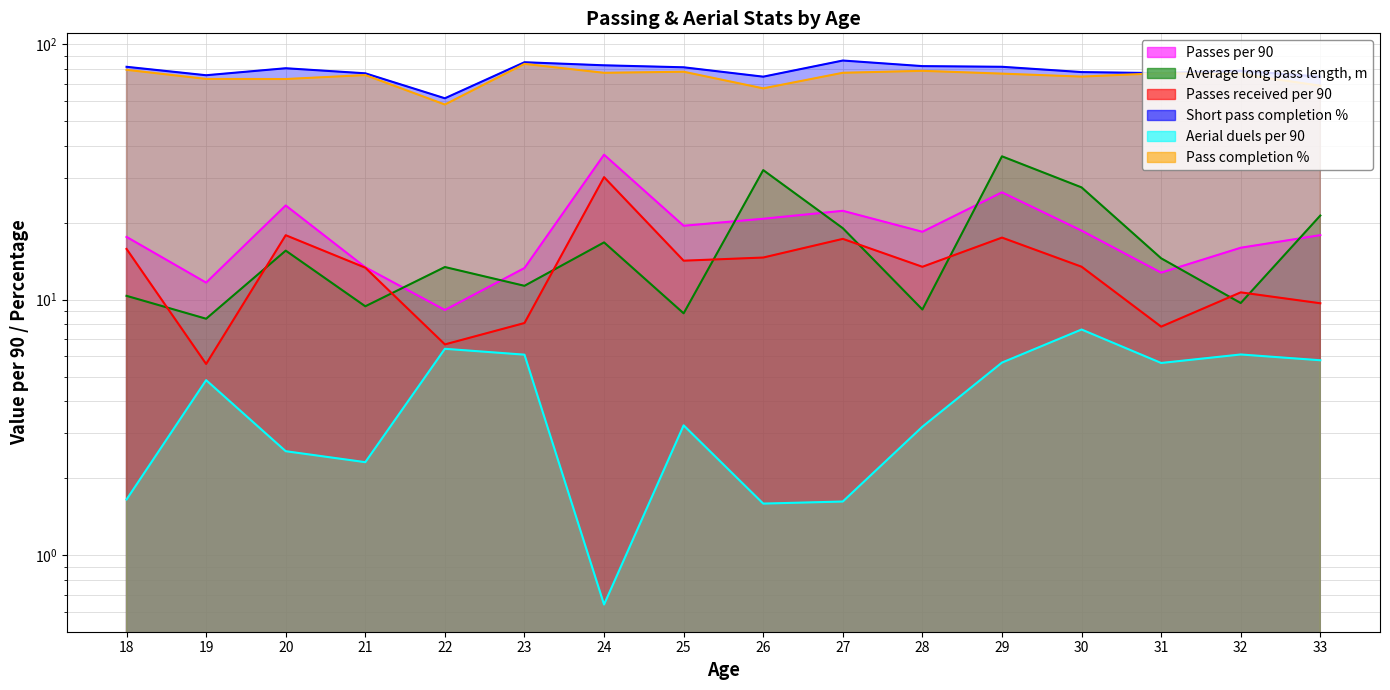

How many lines are shown in the chart?

6